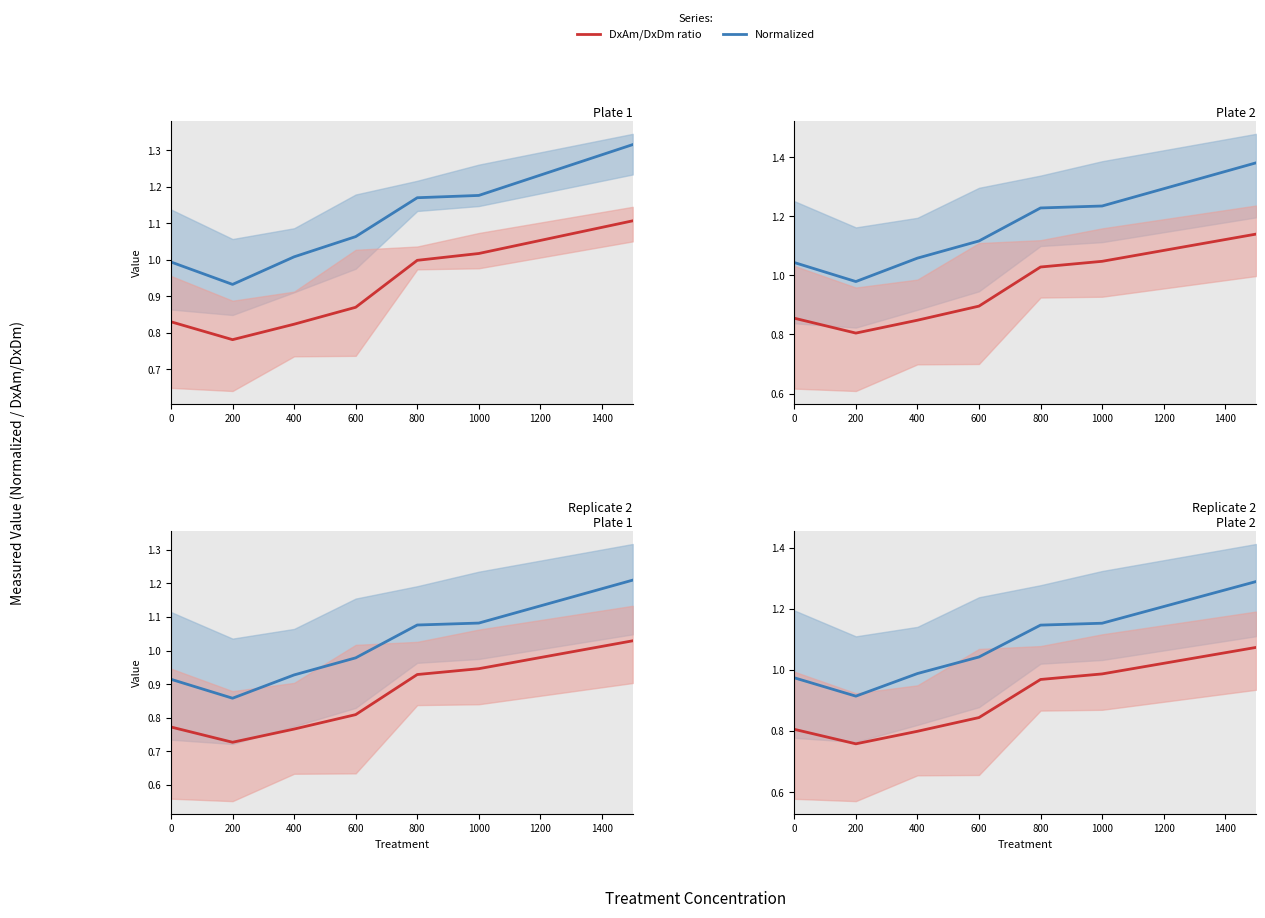

What is the value of the DxAm/DxDm point at the 1st from the left?

0.8